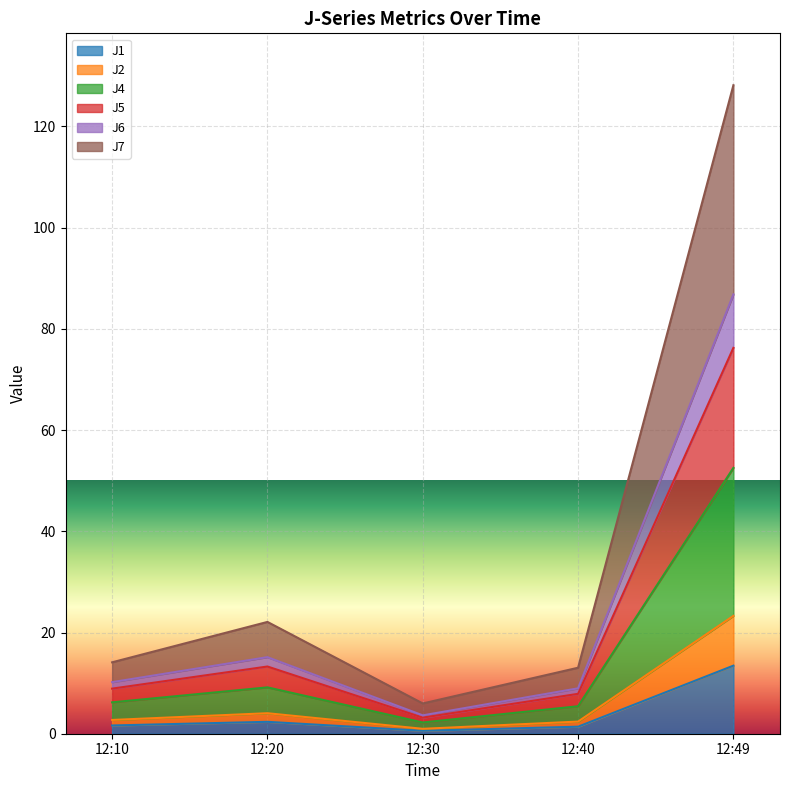

Count the number of data series in this chart.

6